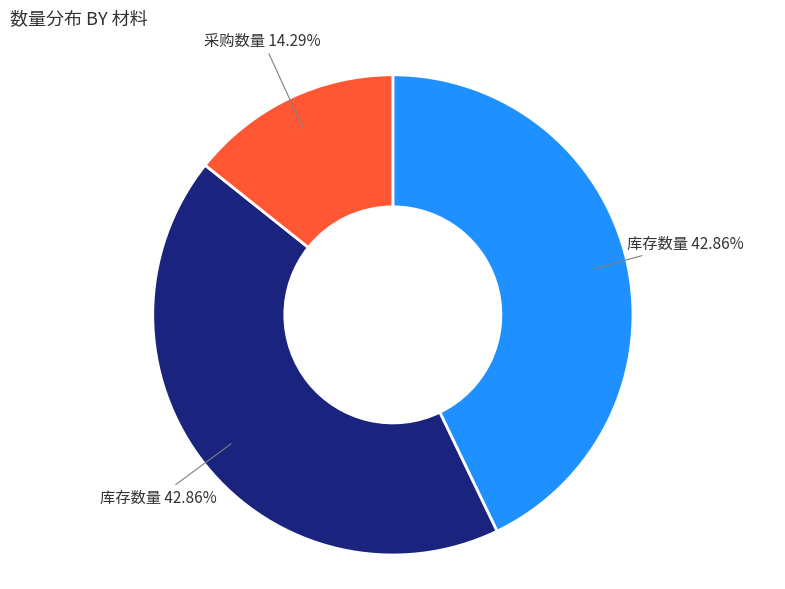

Does any single category account for the majority?

No